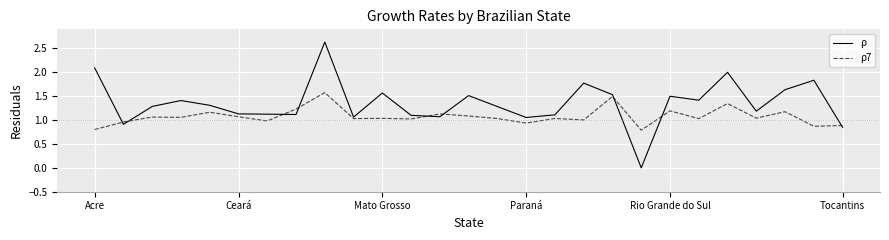

Does the chart have visible grid lines?

Yes